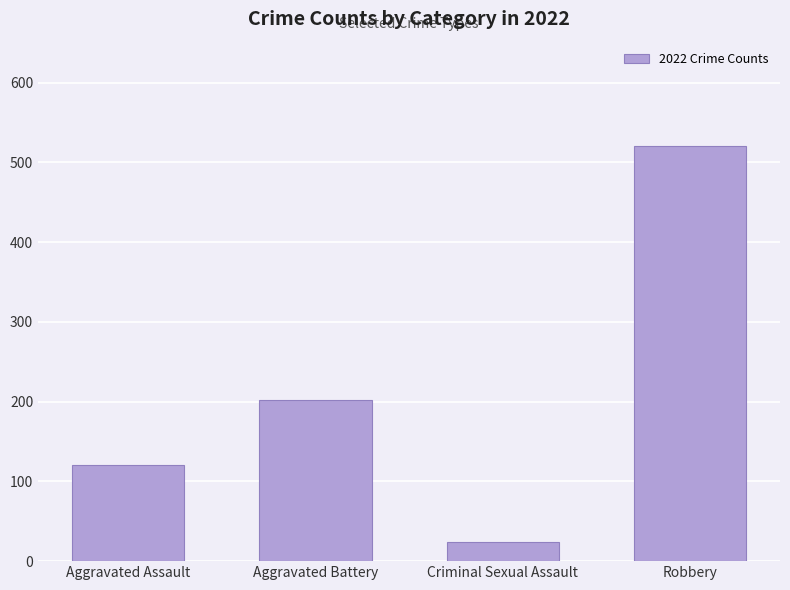

Between Robbery and Aggravated Assault, which is larger?

Robbery